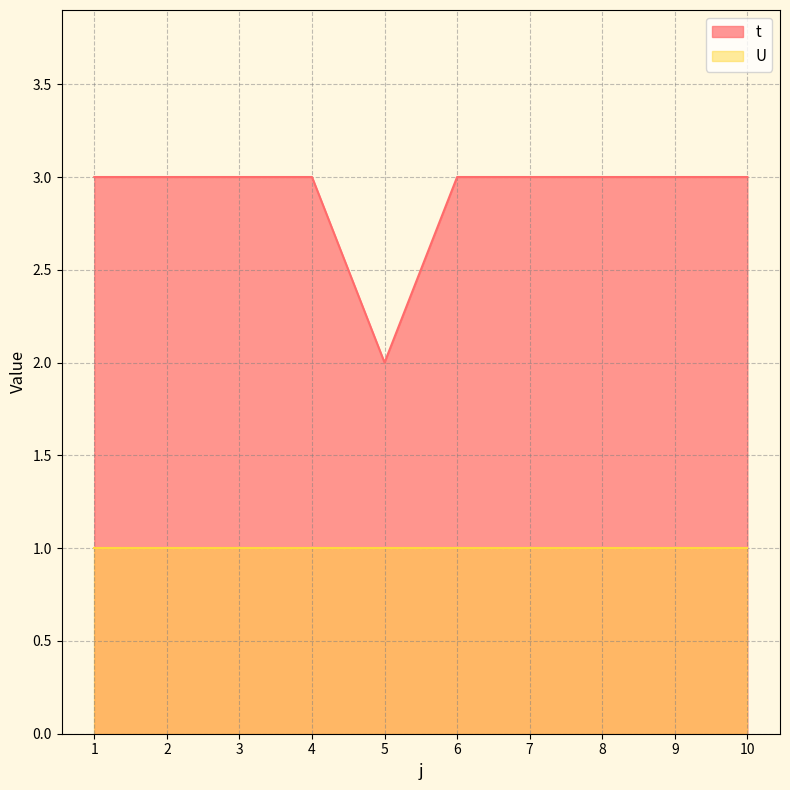

Is it true that the value at 10 is 3?

True